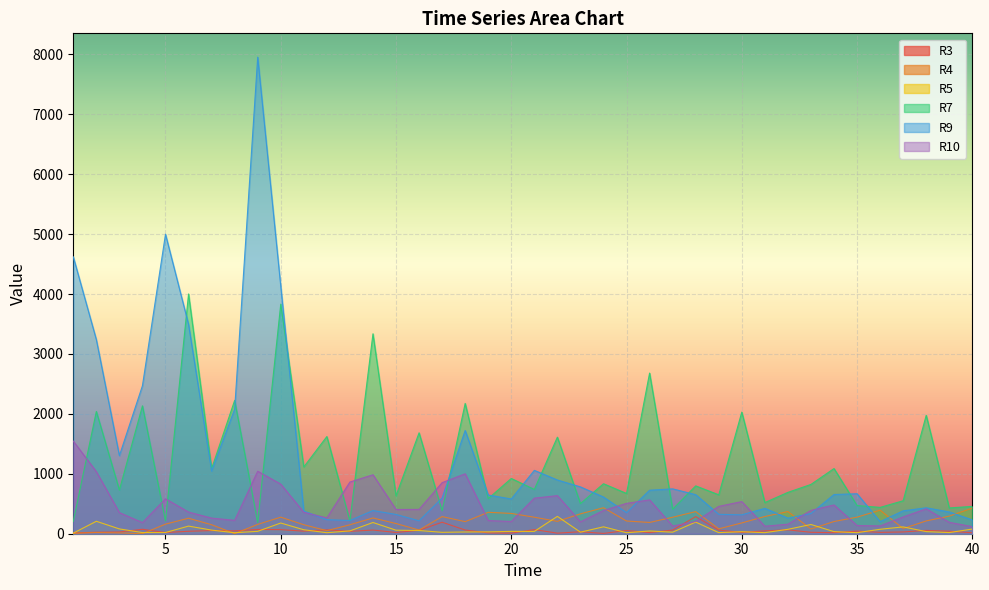

Which series has the widest spread of values?

R9